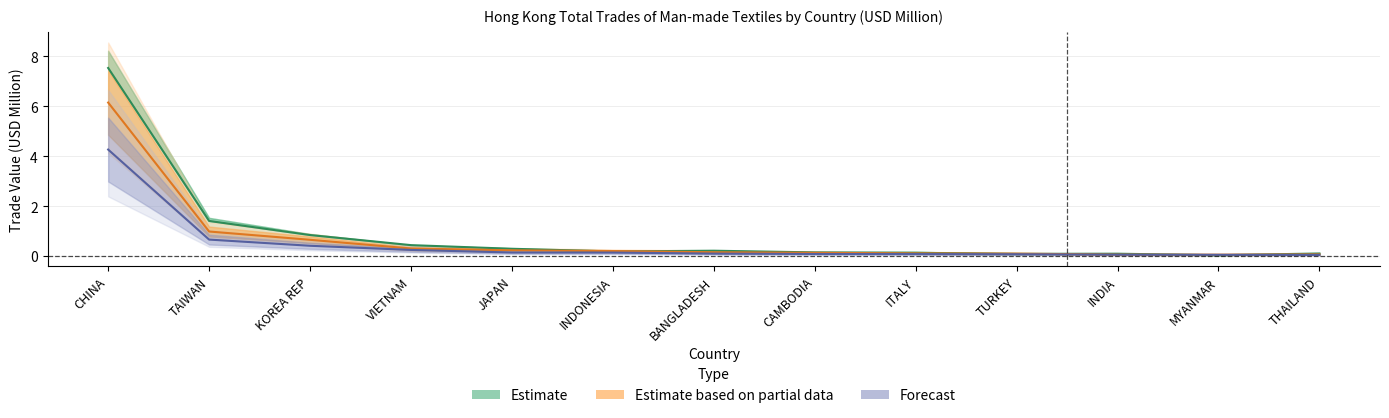

True or false: Estimate based on partial data has more than 1 interior local peaks.

False